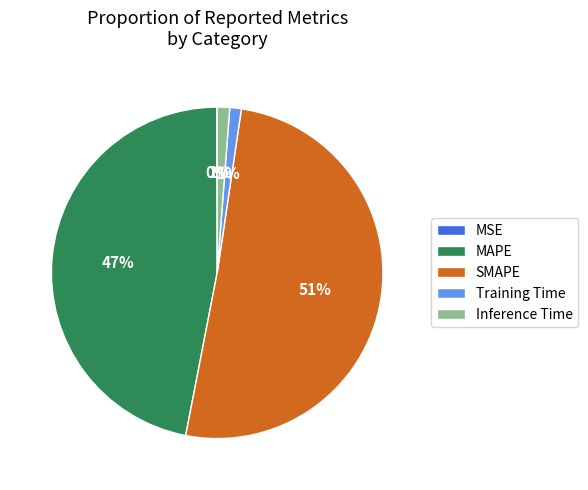

Which slice represents more than half of the pie?

SMAPE